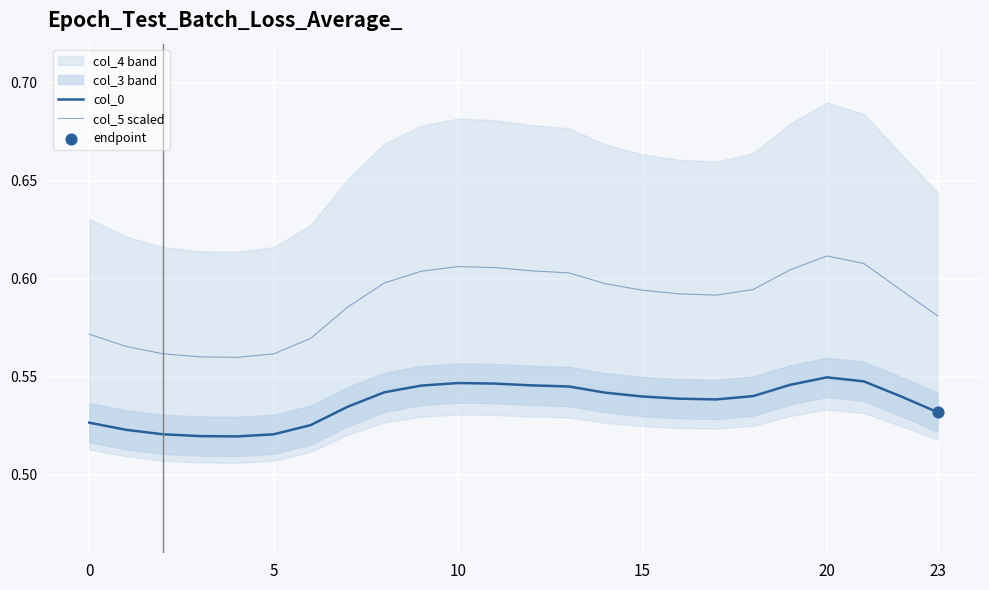

Which series has the widest spread of Y values?

col_5 scaled